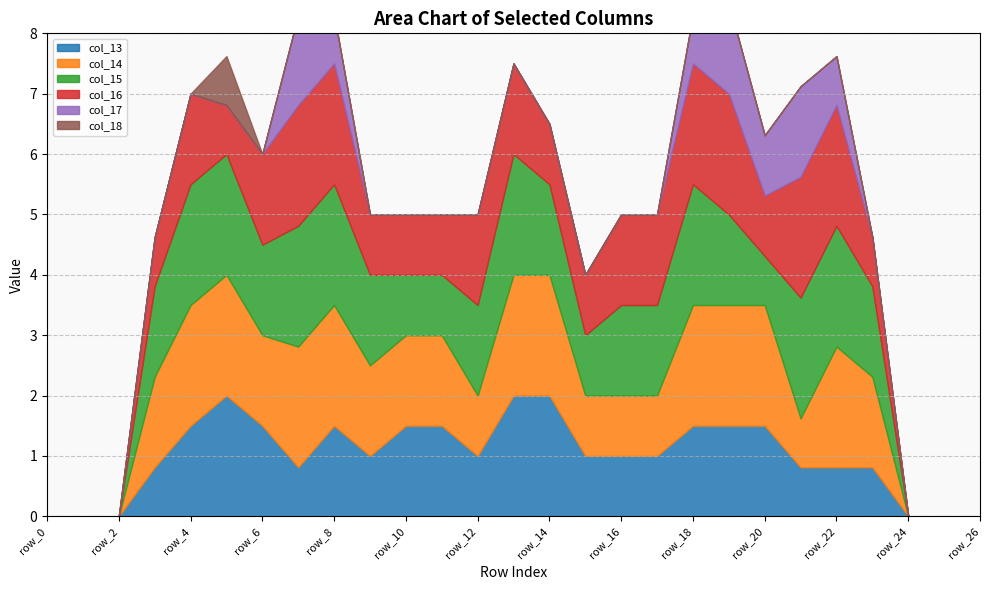

At which category is the sum across all series the highest?

row_19